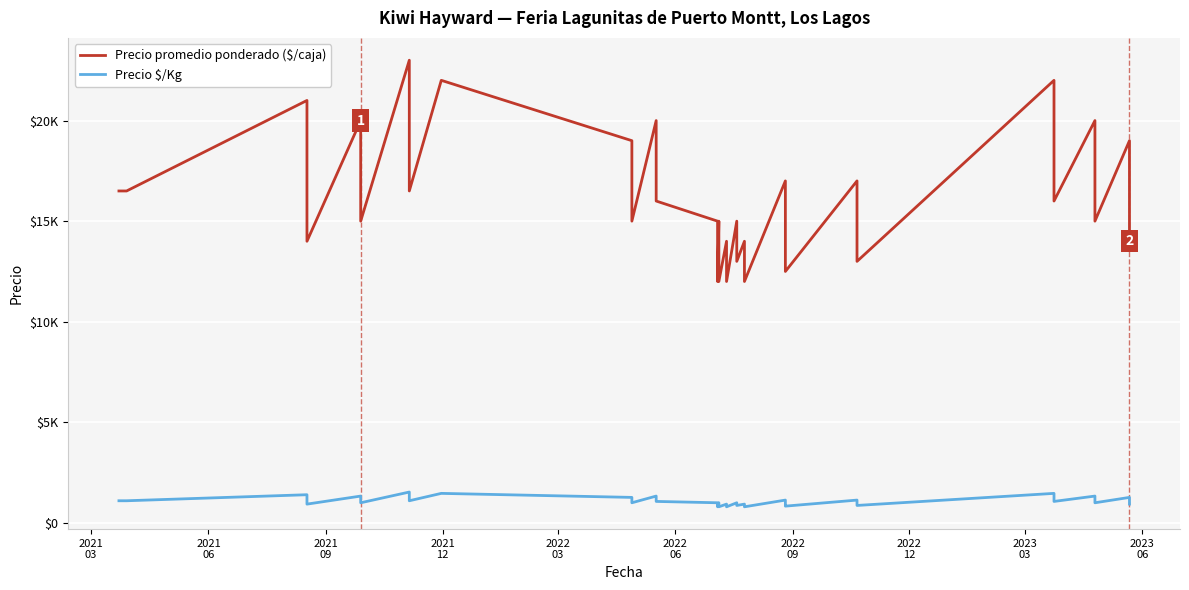

What is the highest value of the Precio promedio ponderado ($/caja) series?

23000